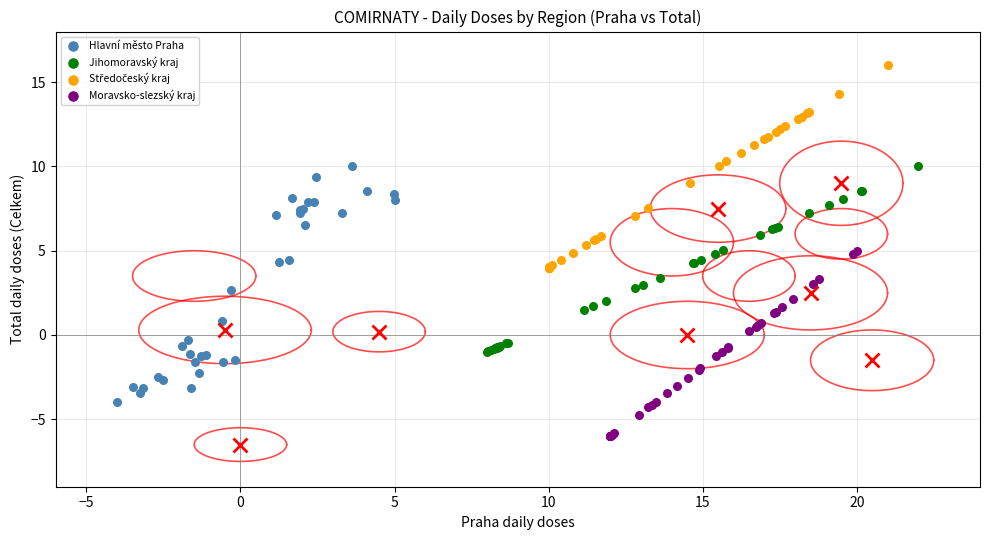

Which series reaches the minimum Y coordinate?

Moravsko-slezský kraj